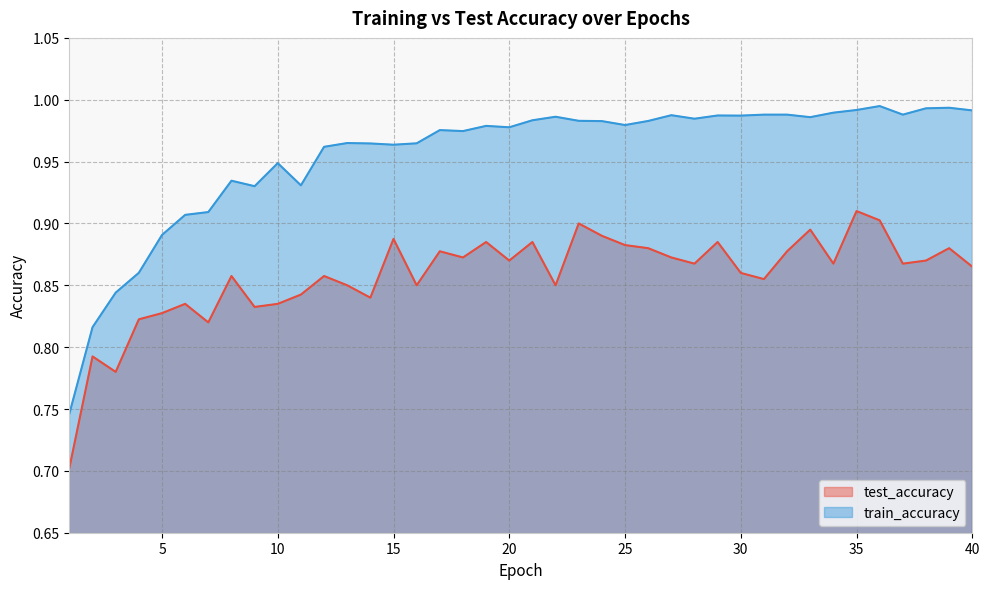

What is the difference between the highest and lowest values at 9?

0.1